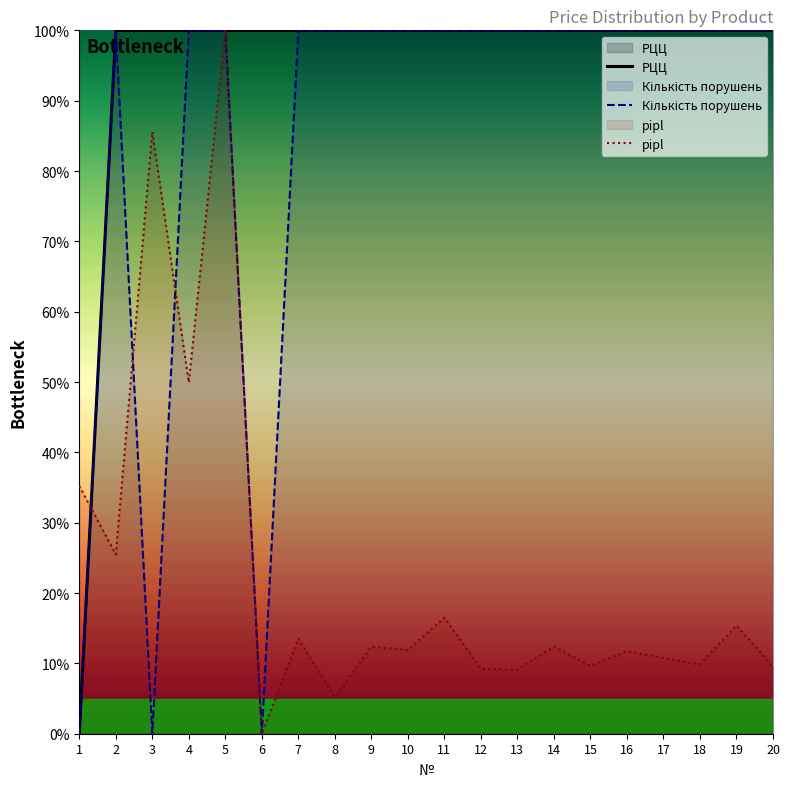

At which label is Кількість порушень closest to 50?

1